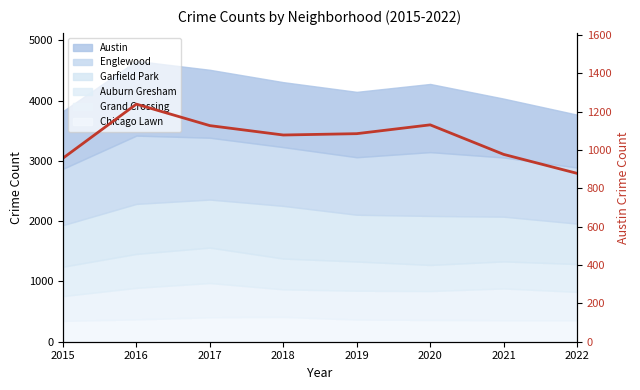

Rank the categories by value from highest to lowest.

2016, 2020, 2017, 2019, 2018, 2021, 2015, 2022